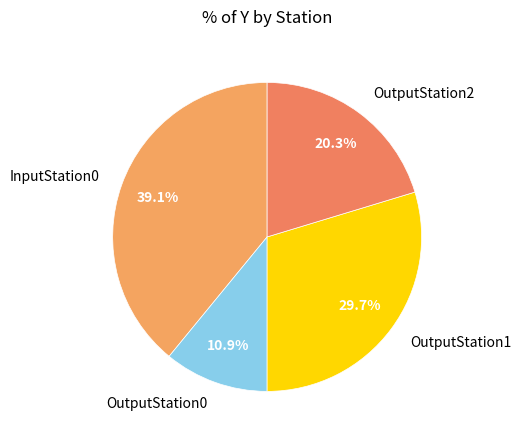

Is it true that OutputStation2 is 8% of the pie?

False